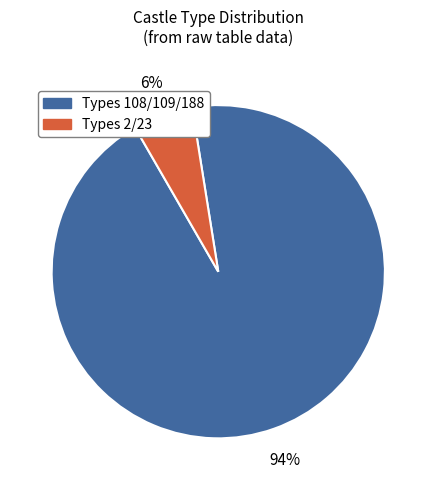

Is there a majority slice in this chart?

Yes